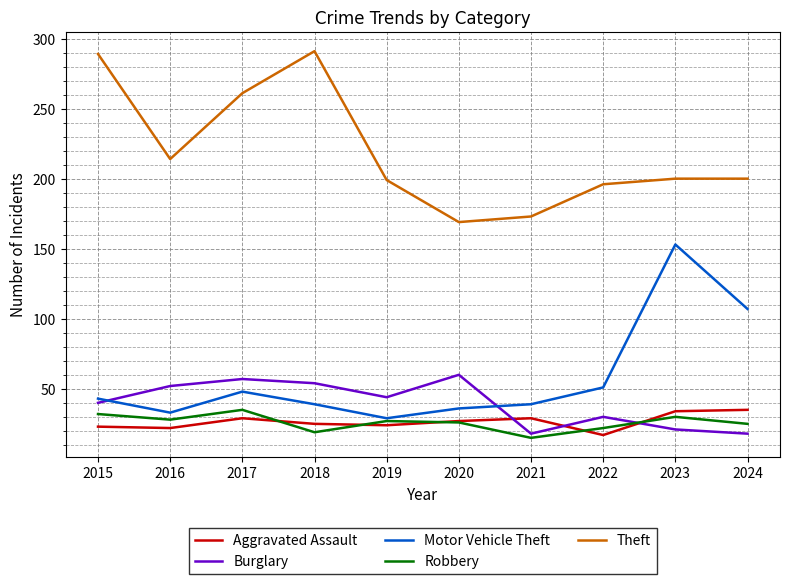

Where does the Burglary series first go above 44?

2016